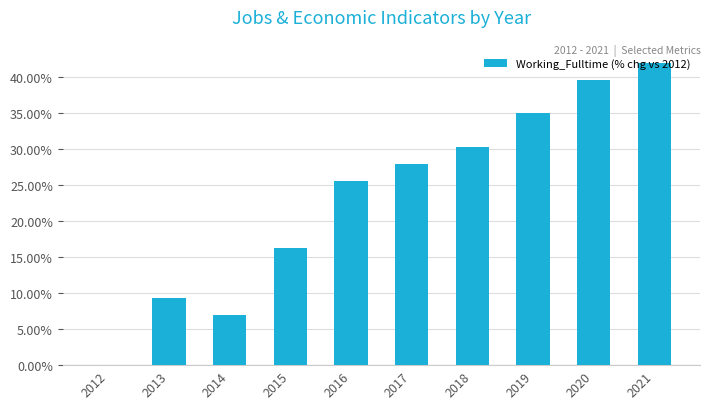

Rank the categories by value from lowest to highest.

2012, 2014, 2013, 2015, 2016, 2017, 2018, 2019, 2020, 2021